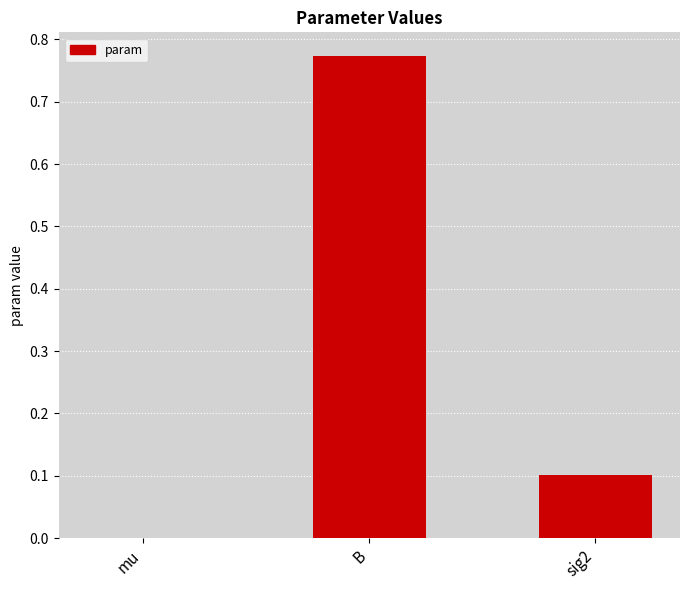

What is the sum of all values?

0.9